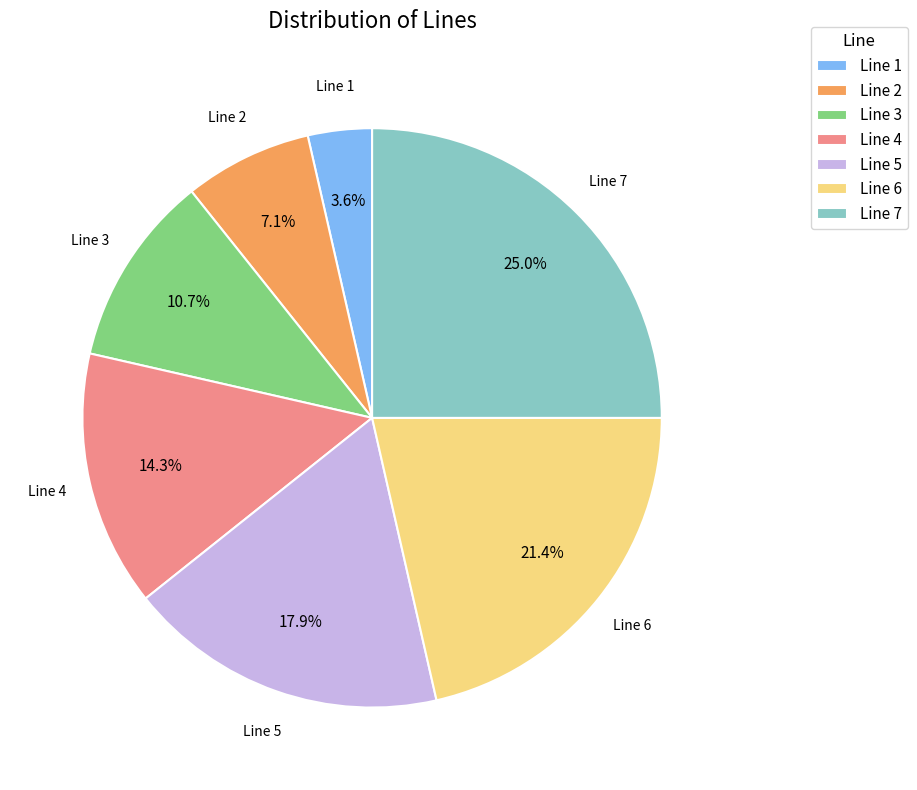

To the nearest percent, what percentage of the pie is Line 5?

18%